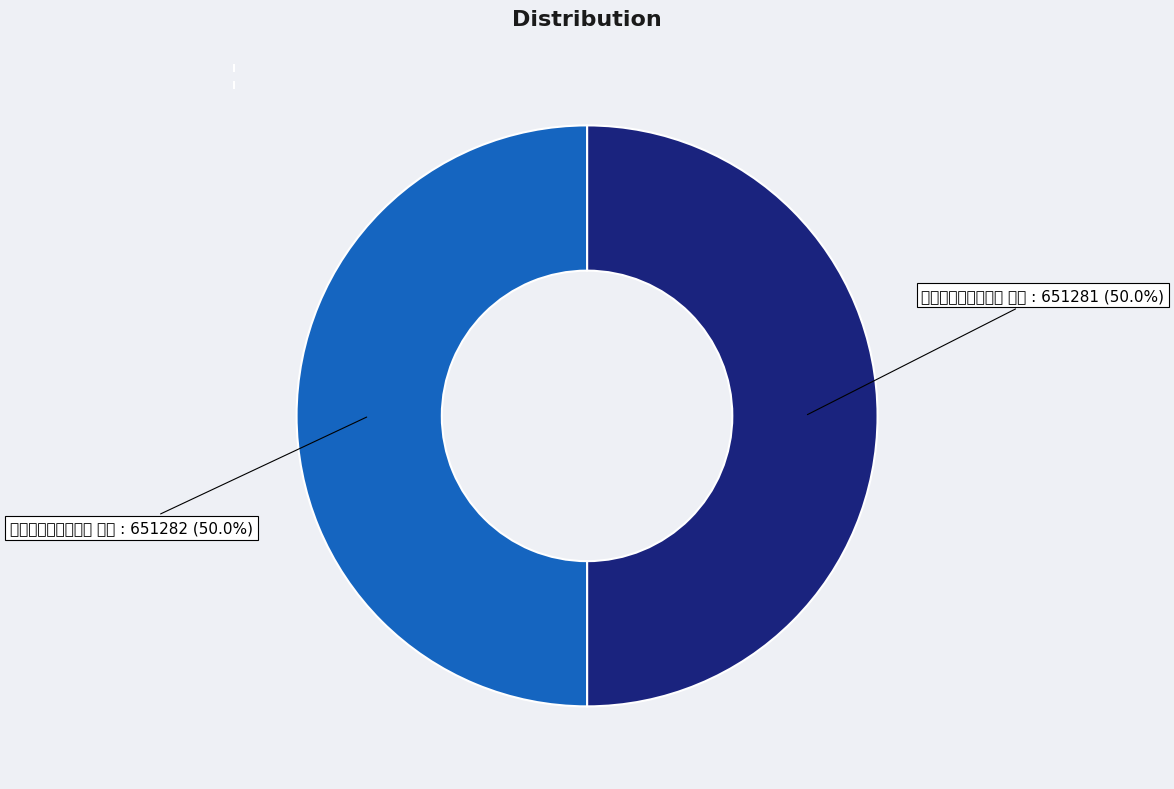

What is the smallest slice in the pie chart?

辰溪次赵子裕韵二首 其一